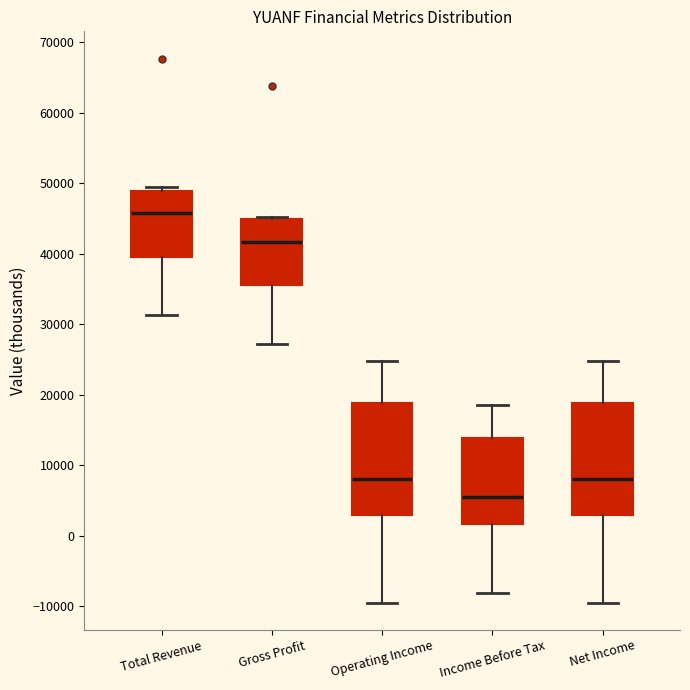

Reading left to right, transcribe this box plot: for each box, give where its median line is, the range the box spans, and where its two whiskers end, as read against the y-axis. The values are not printed on the chart, so give them approximately, as read against the axis.

Total Revenue: median 46000, box 40000 to 49000, whiskers 31000 to 49000 (just above the box's upper edge)
Gross Profit: median 42000, box 36000 to 45000, whiskers 27000 to 45000
Operating Income: median 8000, box 3000 to 19000, whiskers -9000 to 25000
Income Before Tax: median 5000, box 2000 to 14000, whiskers -8000 to 19000
Net Income: median 8000, box 3000 to 19000, whiskers -9000 to 25000